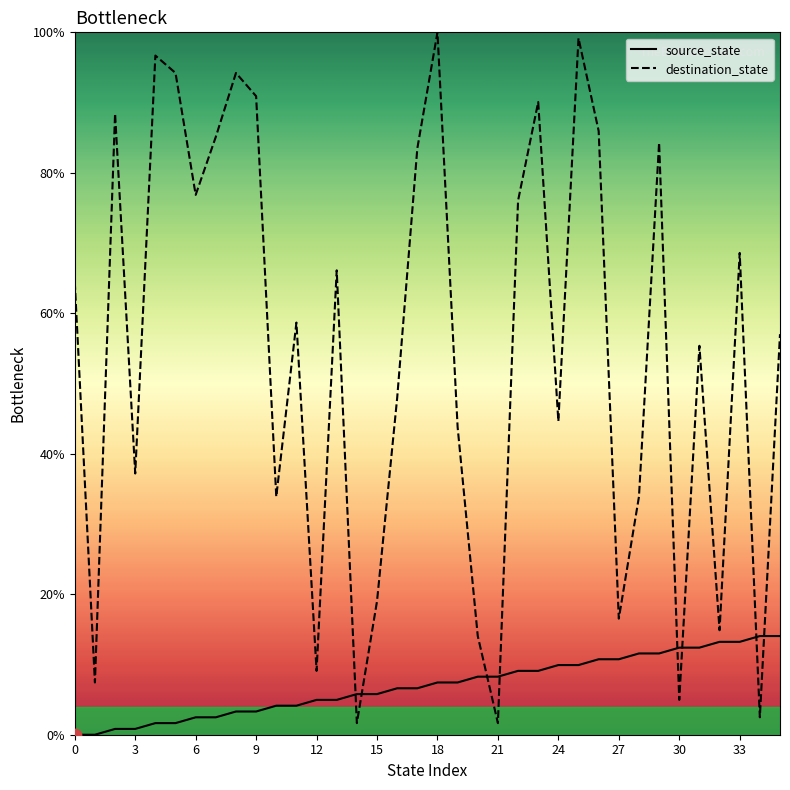

Which series has the largest total across all categories?

destination_state